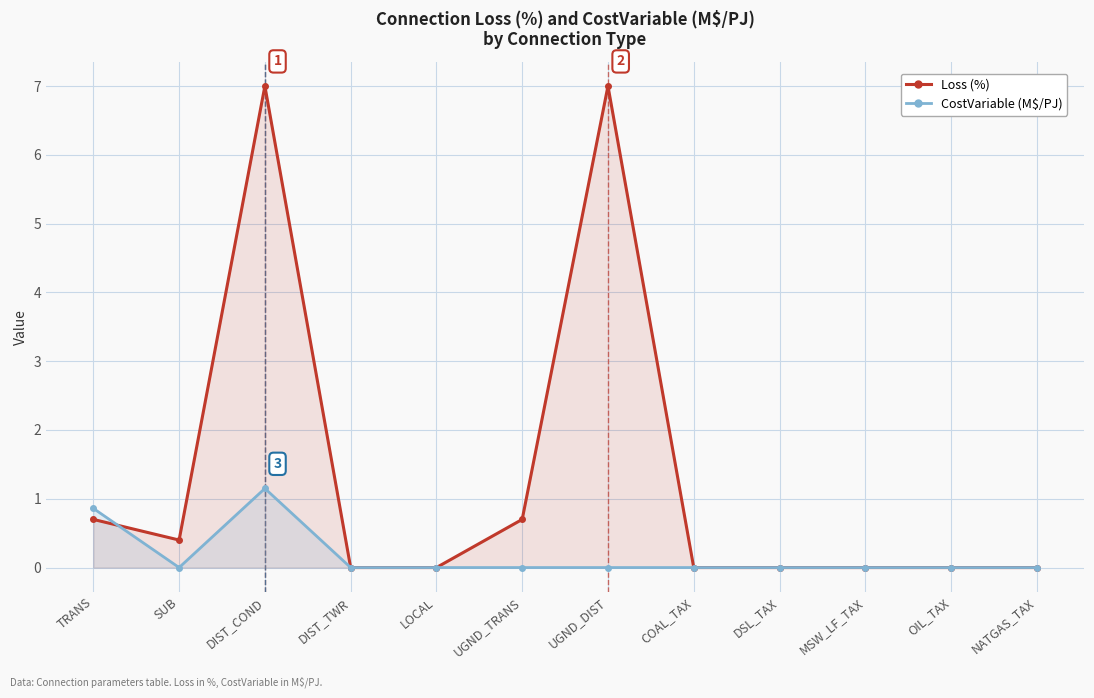

At which category does CostVariable (M$/PJ) reach its first local peak?

DIST_COND